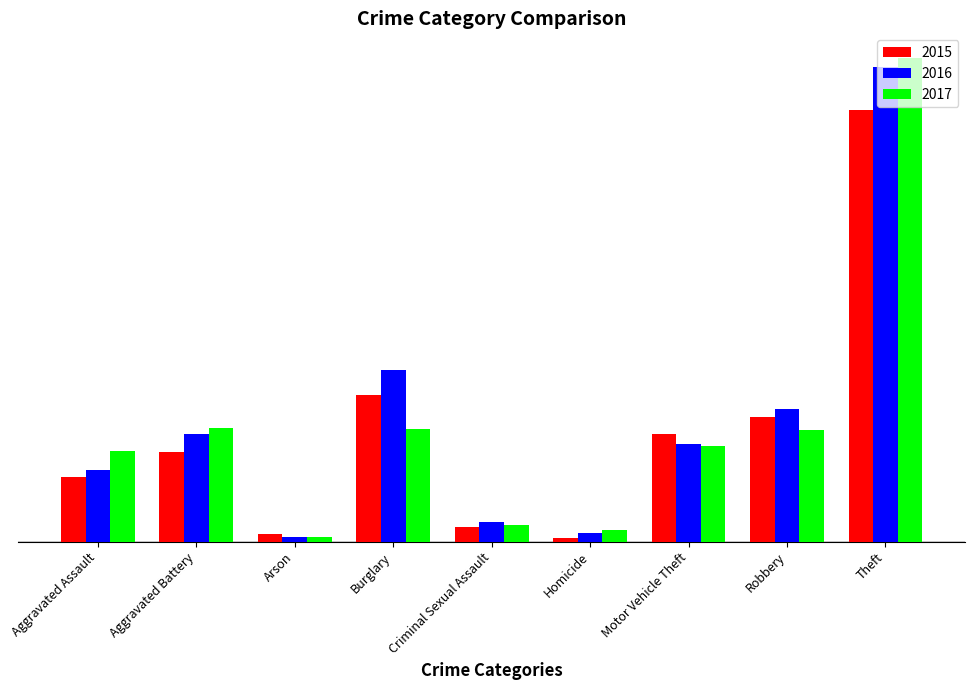

Does the chart contain any negative values?

No